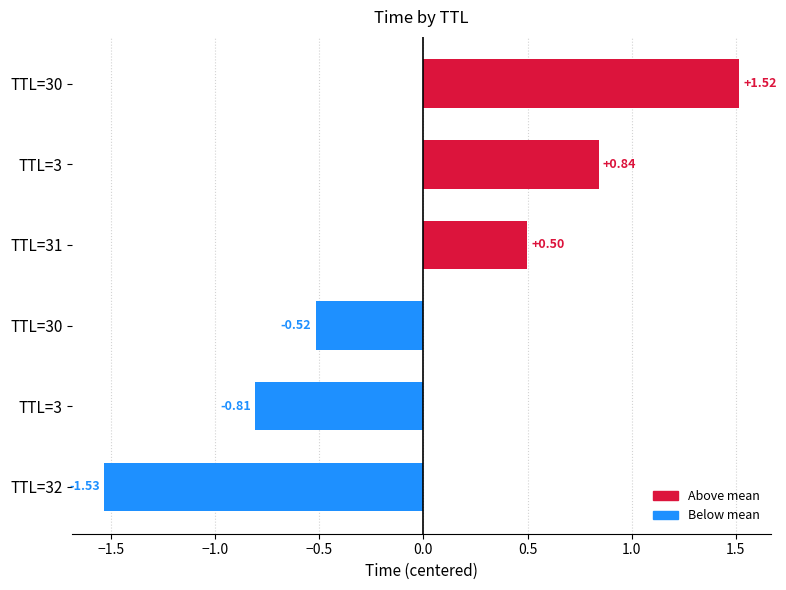

How many distinct data groups are displayed?

1